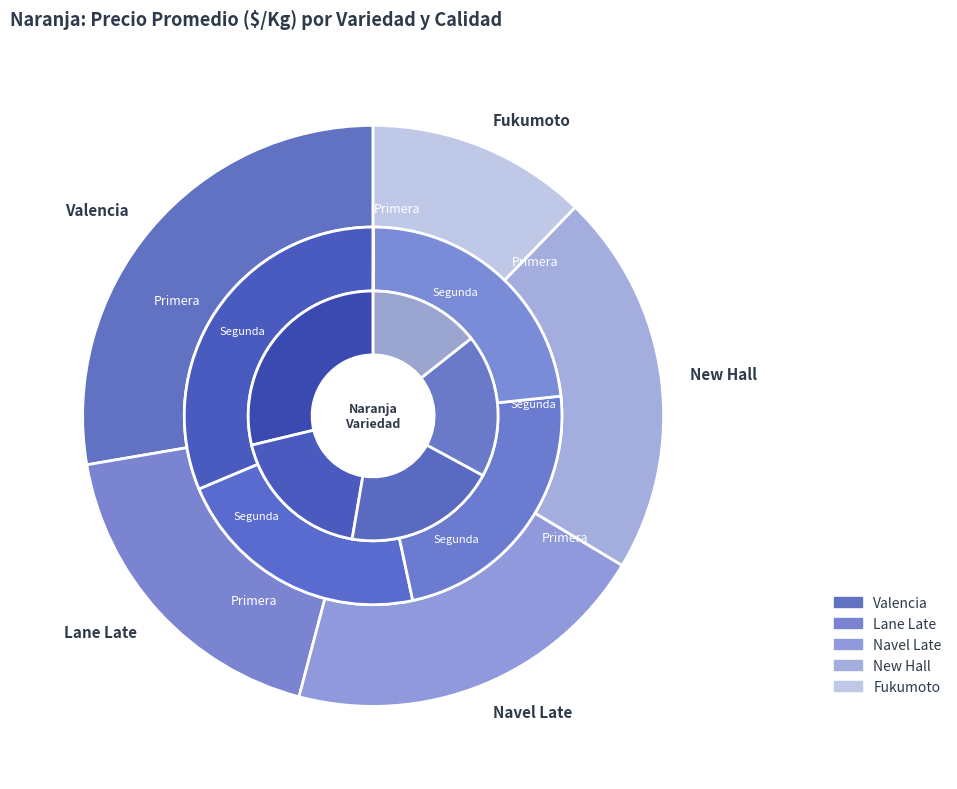

What is the change in value from Navel Late to New Hall?

+36